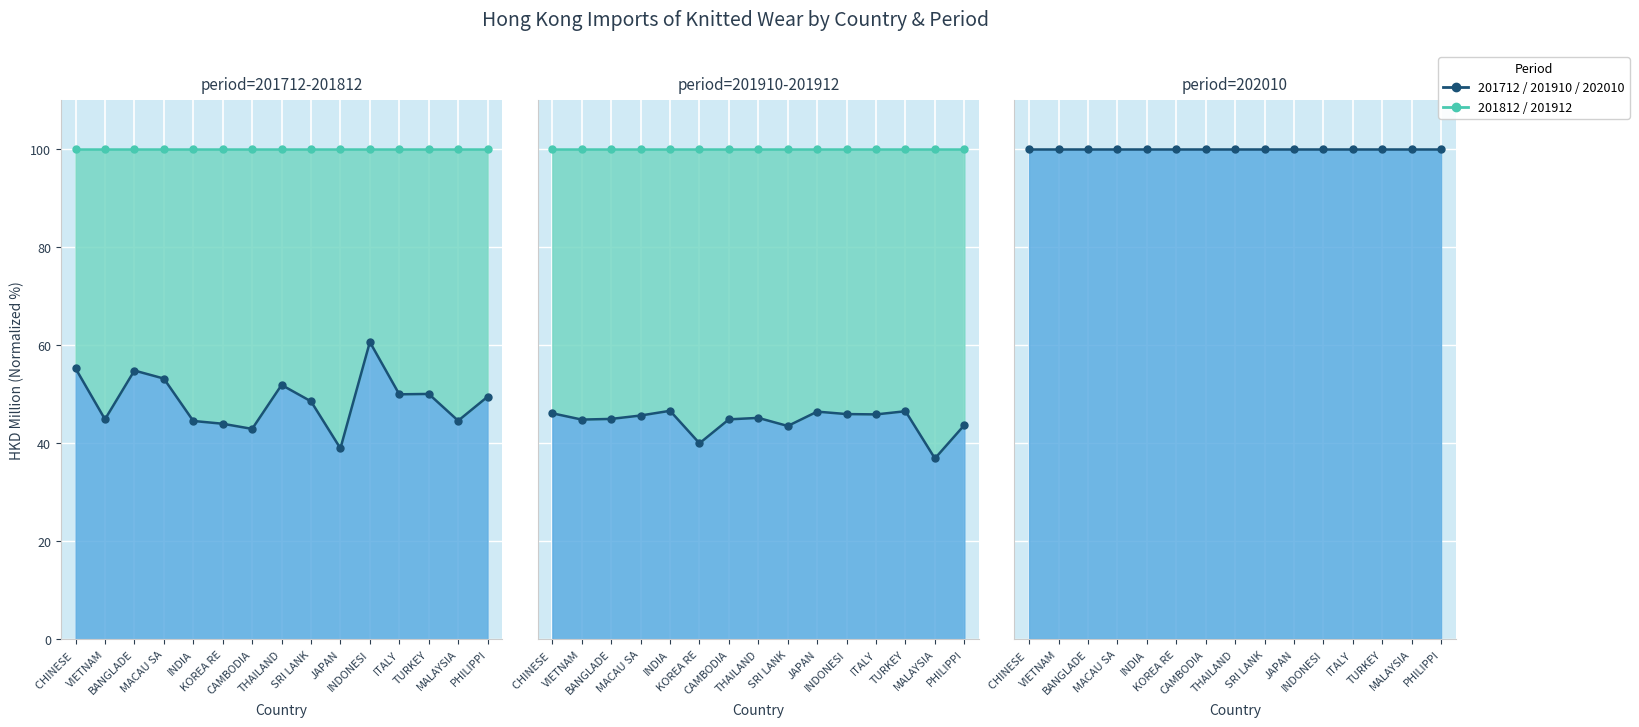

What is the label of the 2nd point from the right?

MALAYSIA